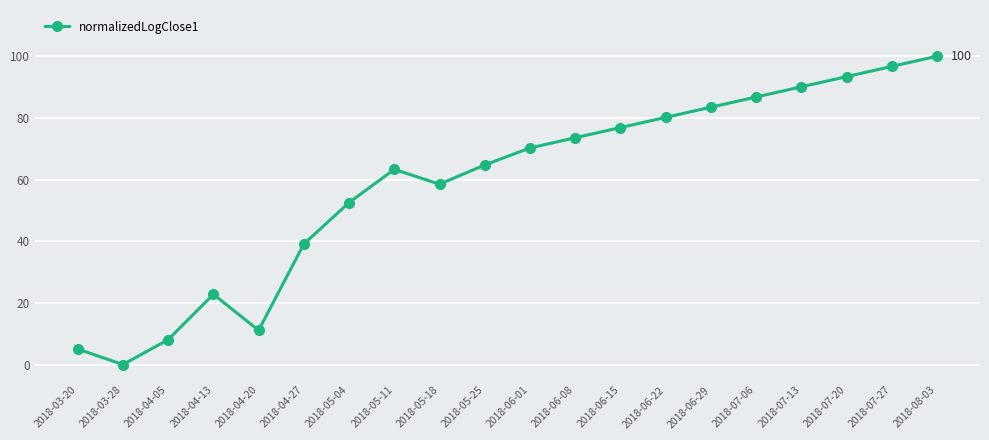

How many interior local peaks (higher than both neighbors) does the data have?

2